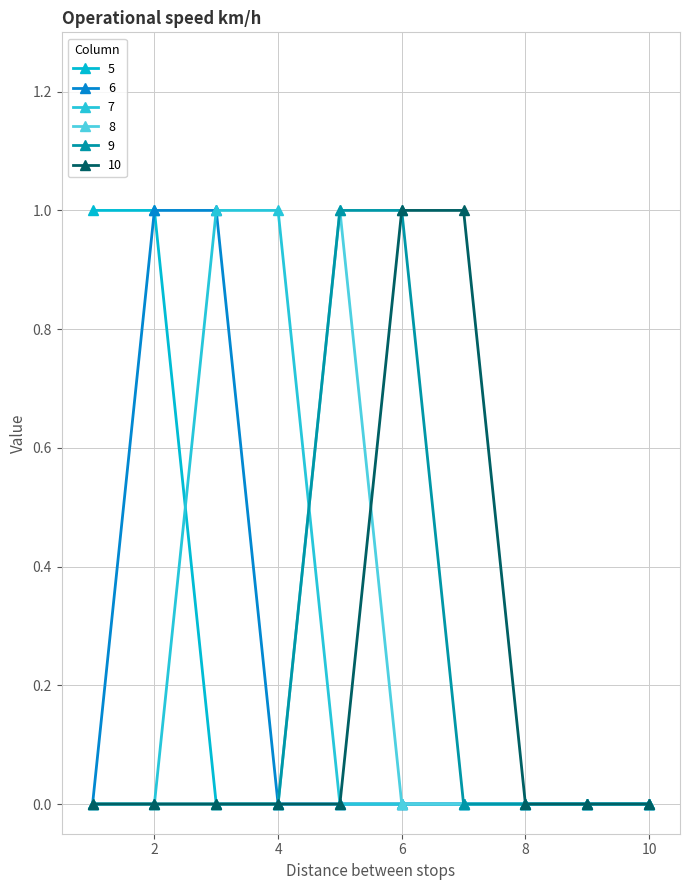

At which category is the sum across all series the highest?

2